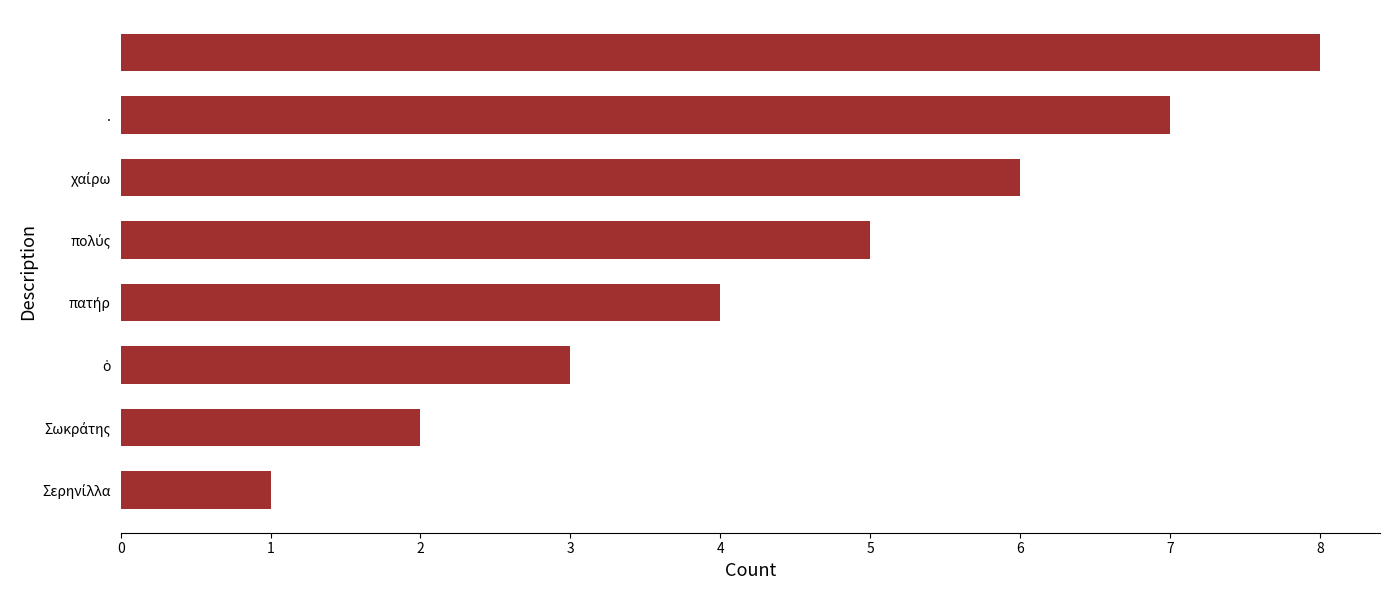

What is the maximum value shown in the chart?

8